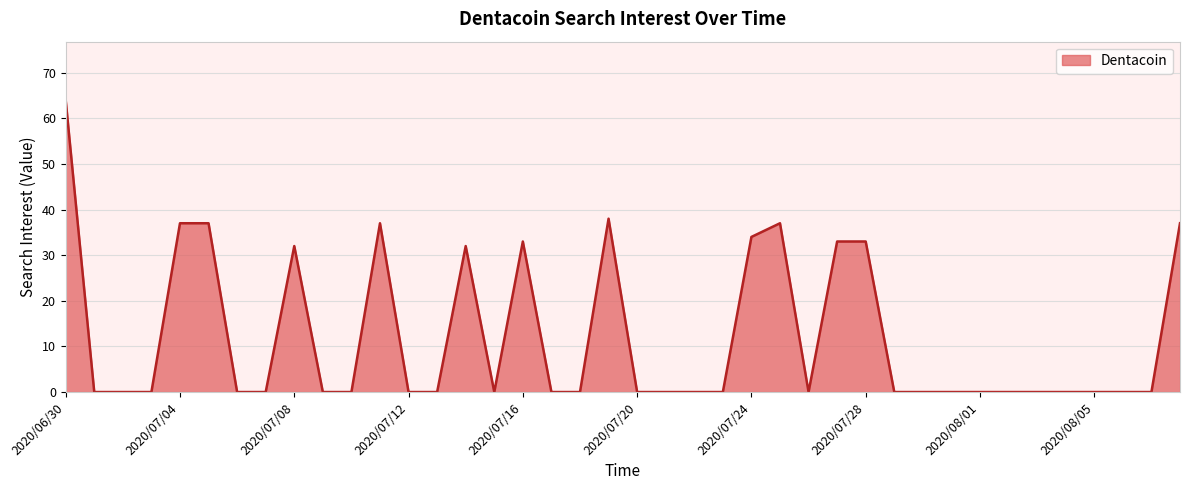

What is the greatest value displayed?

64